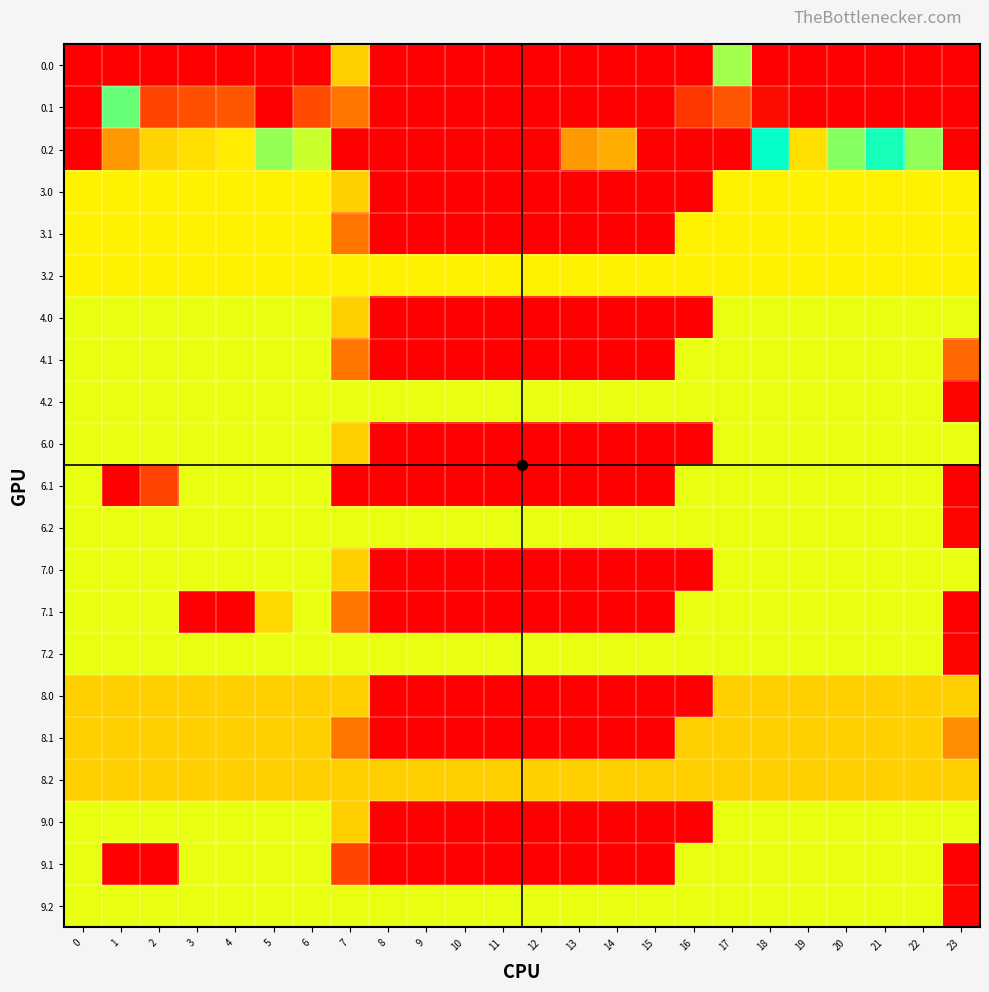

What is the total value across all series at 21?

4119.4